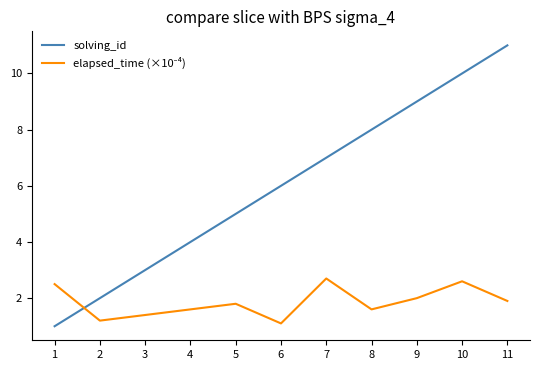

Which series has the largest range (max minus min)?

solving_id